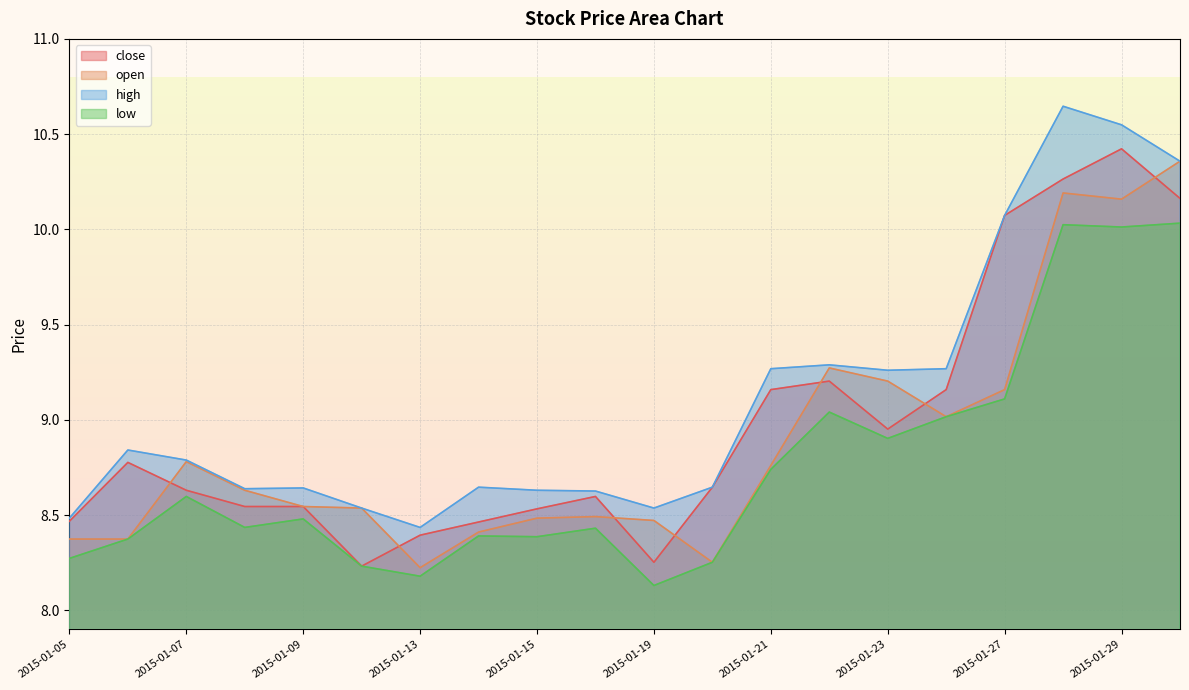

What is the sum of all low values?

175.0